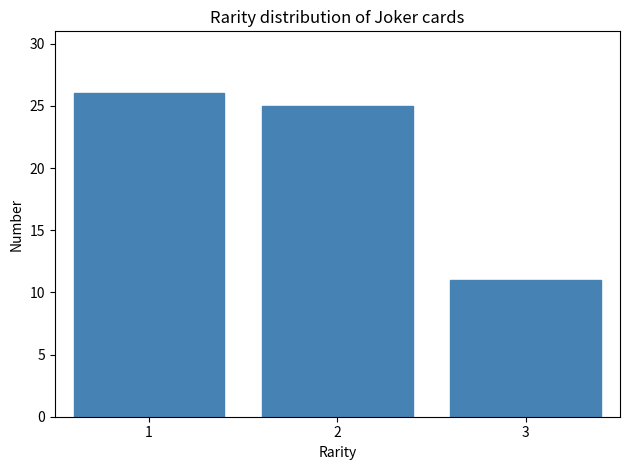

Reading left to right, what are all the values shown in this chart?

1=26	2=25	3=11